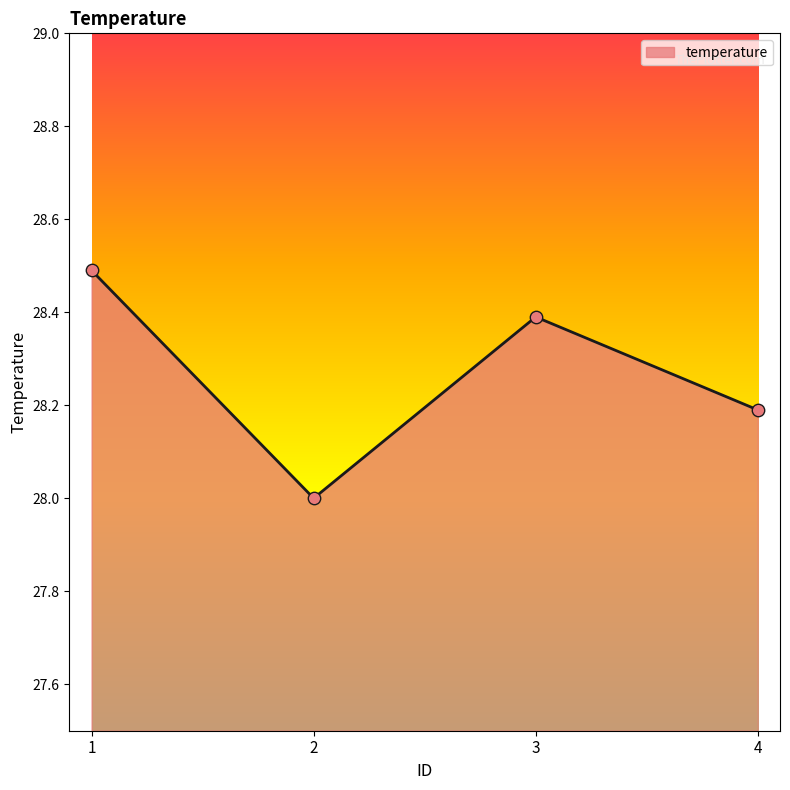

What is the ratio of the value at 2 to the value at 3?

1.0